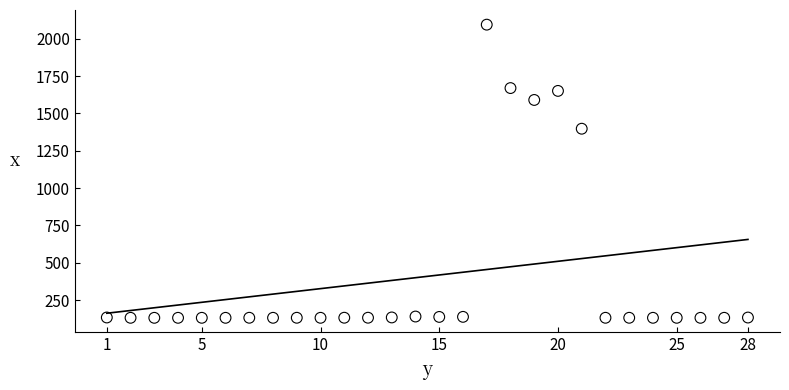

What Y value in the scatter plot is closest to 1112?

1397.4